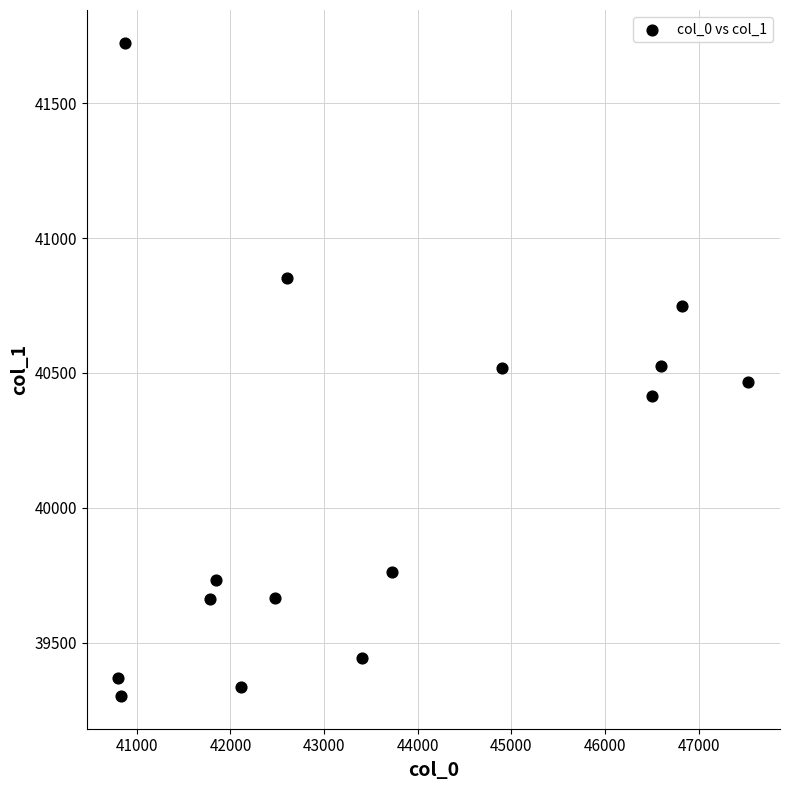

What is the range of Y values (max minus min)?

2422.6